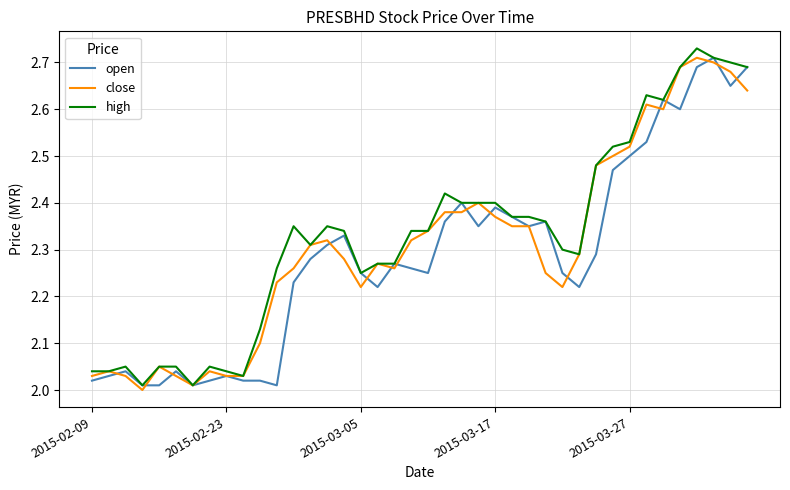

True or false: high has more than 2 points higher than both neighbors.

True